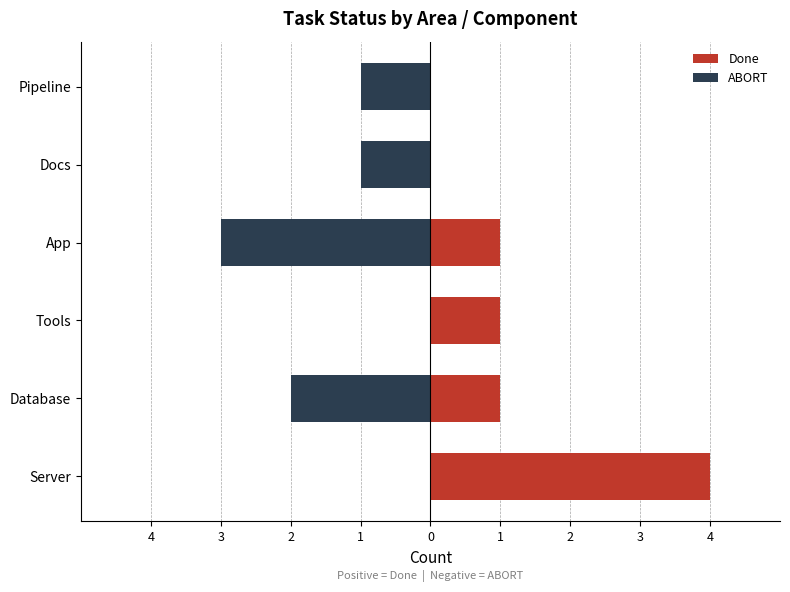

List the series in order of their overall mean, highest first.

Done, ABORT